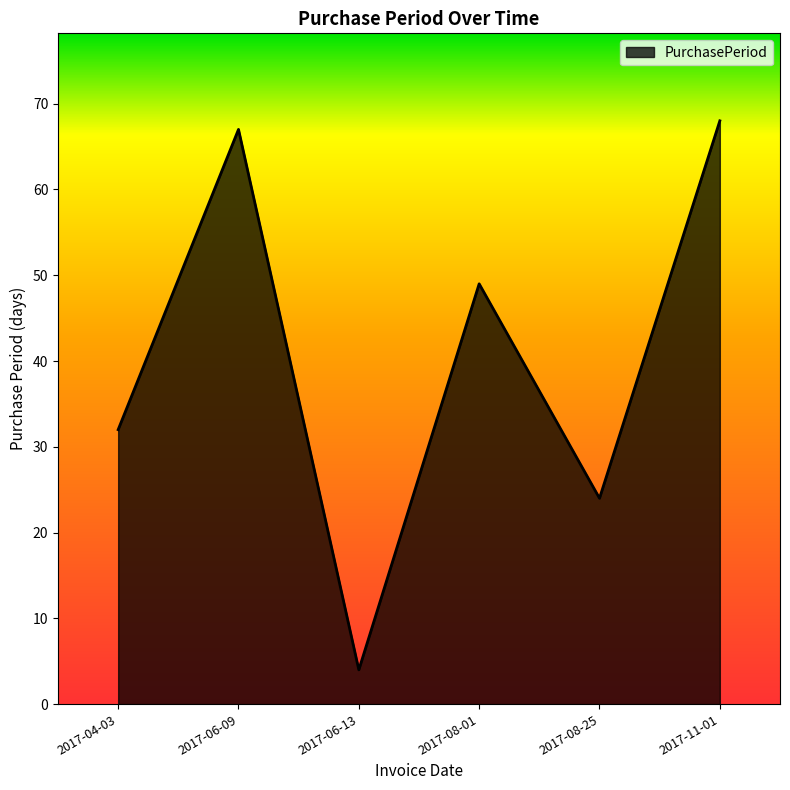

Rank the categories by value from highest to lowest.

2017-11-01, 2017-06-09, 2017-08-01, 2017-04-03, 2017-08-25, 2017-06-13